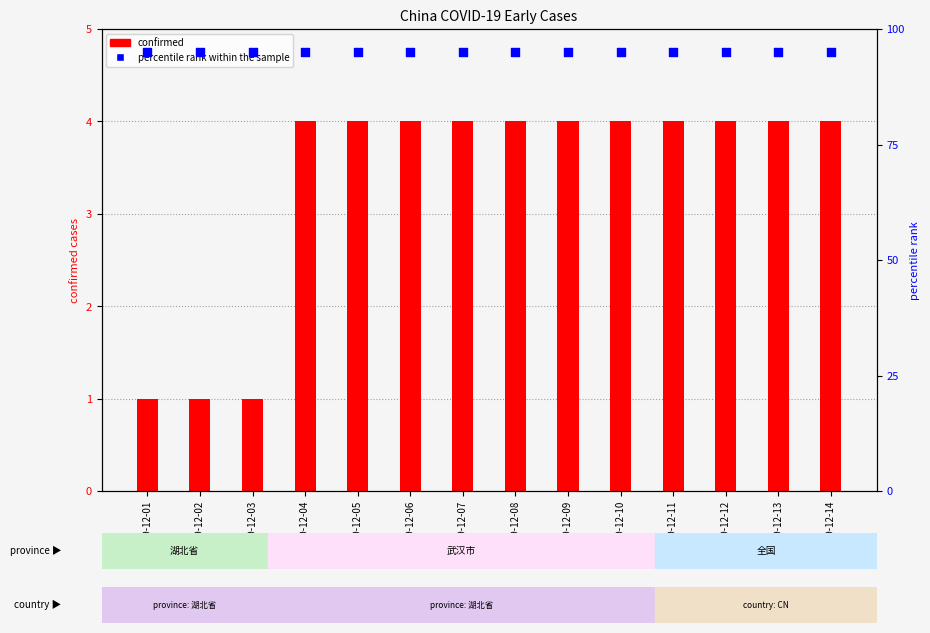

Which series has the largest total across all categories?

percentile rank within the sample